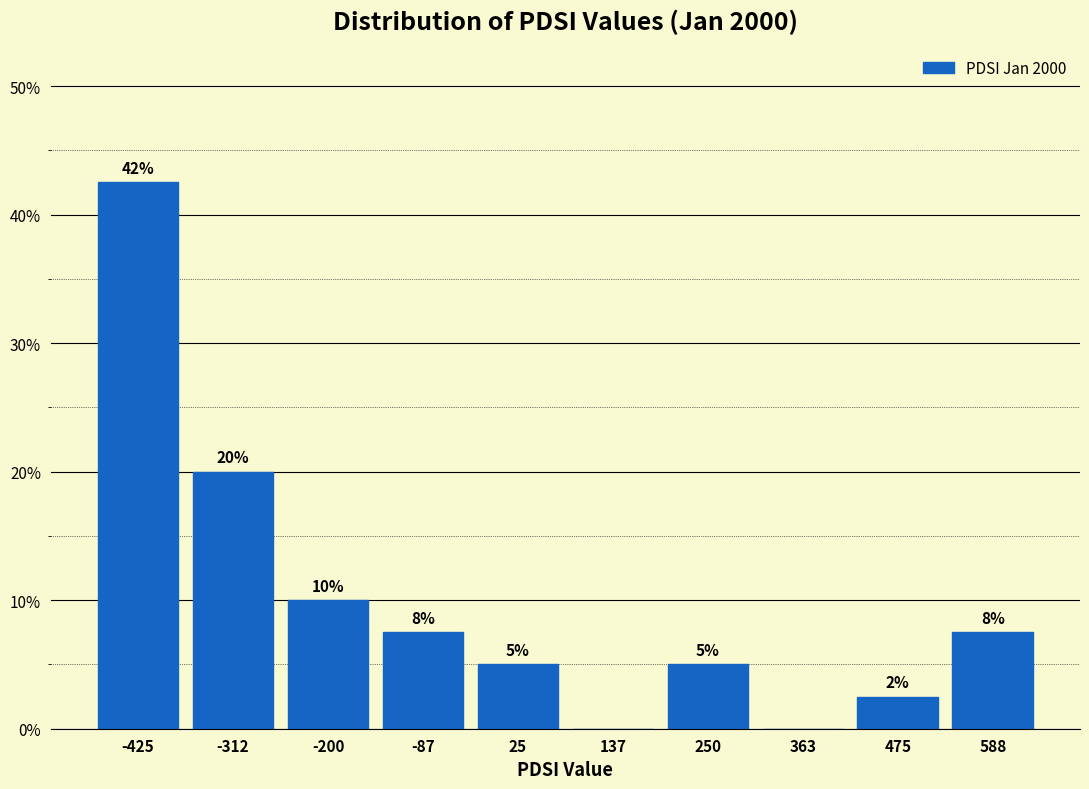

Which range on the x-axis has the tallest bar?

-480 to -360